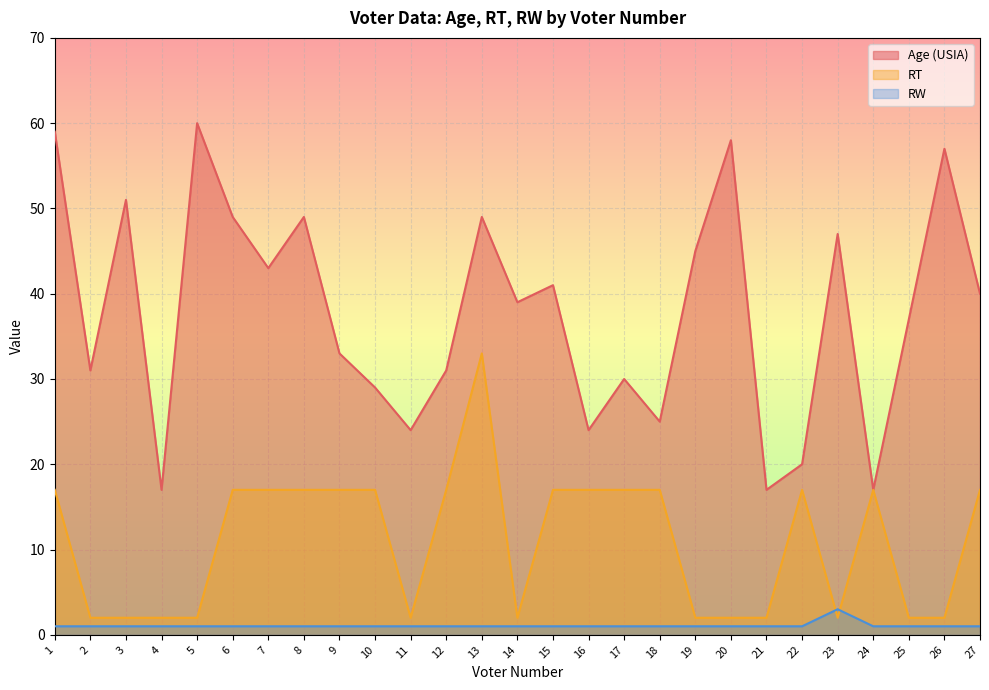

Is it true that RW equals 1 at 15?

True